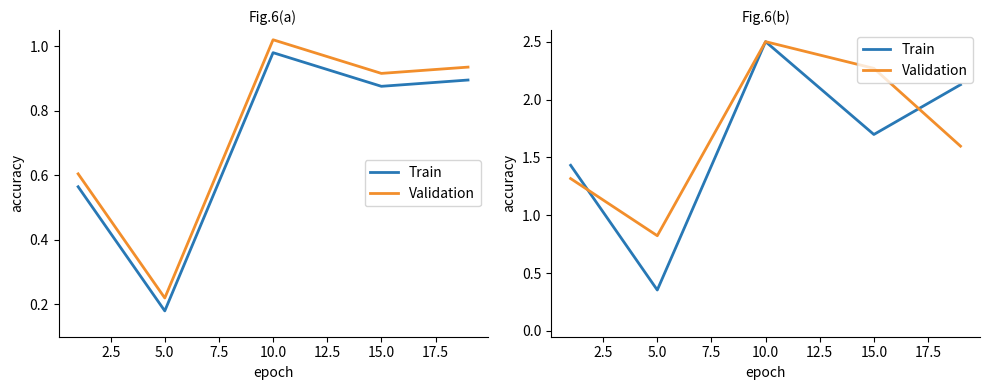

Reading left to right, extract all data points from this chart.

Train: 1.4	0.4	2.5	1.7	2.1
Validation: 1.3	0.8	2.5	2.3	1.6